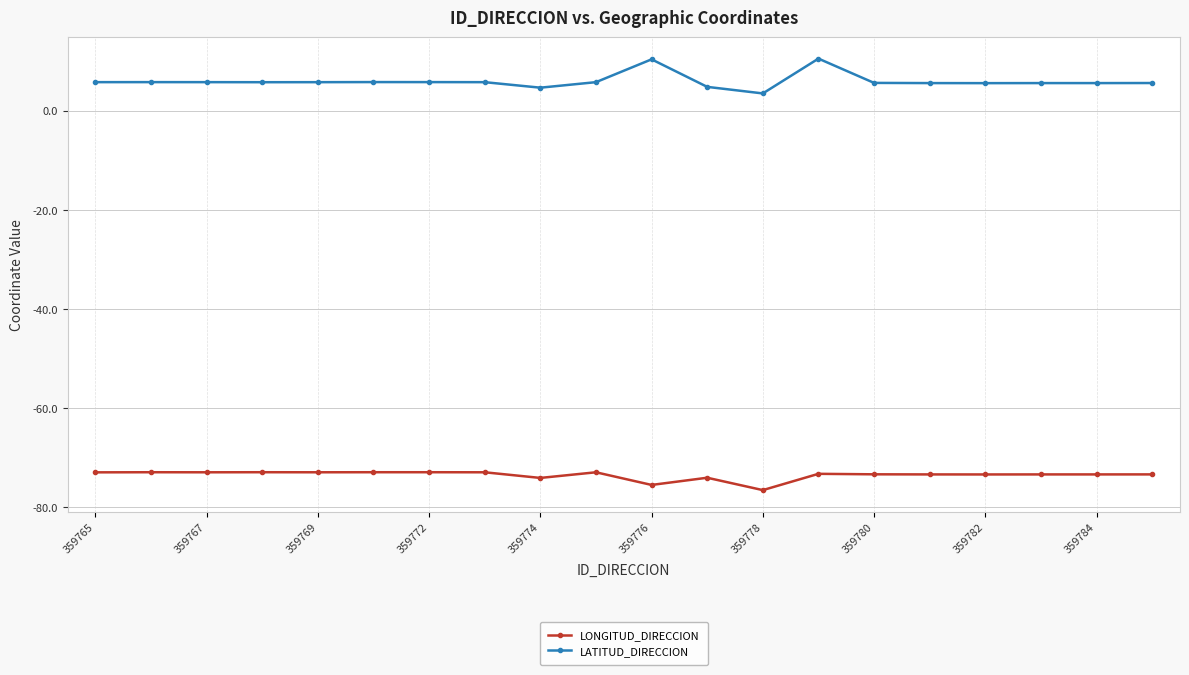

True or false: LONGITUD_DIRECCION and LATITUD_DIRECCION cross at least once.

False